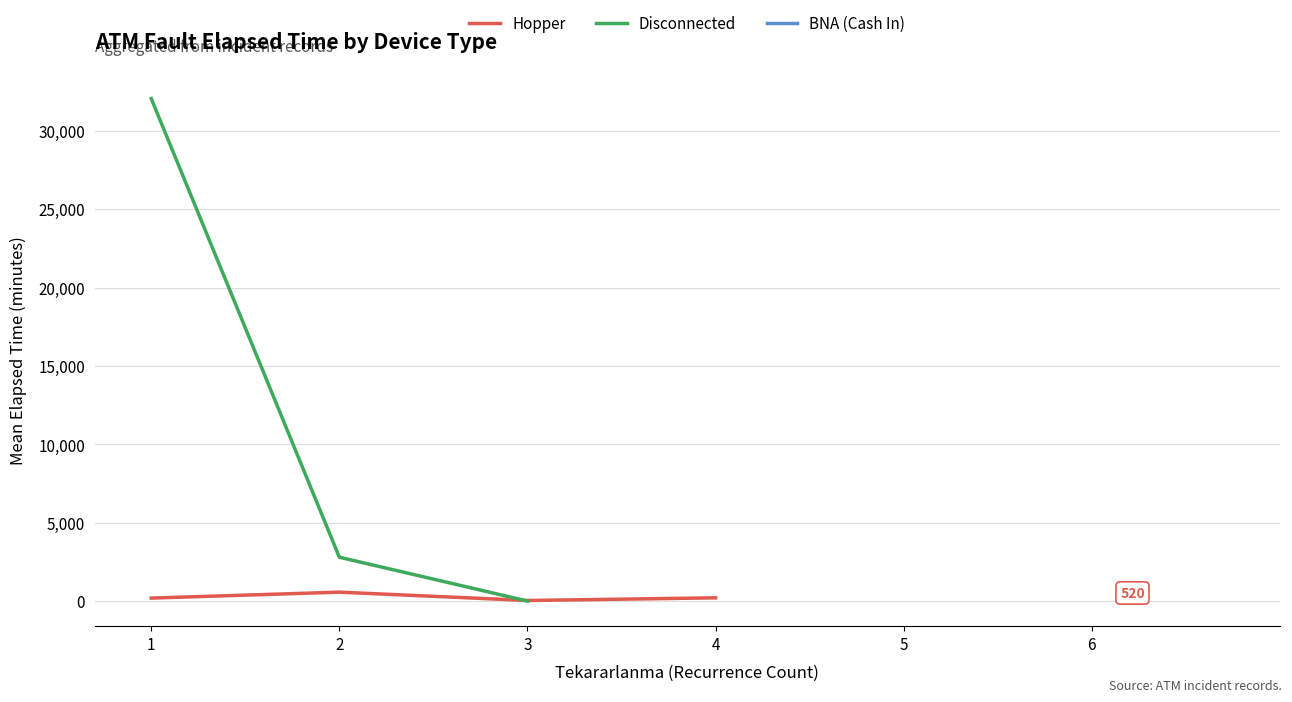

Which has a higher value, 3 or 4?

4